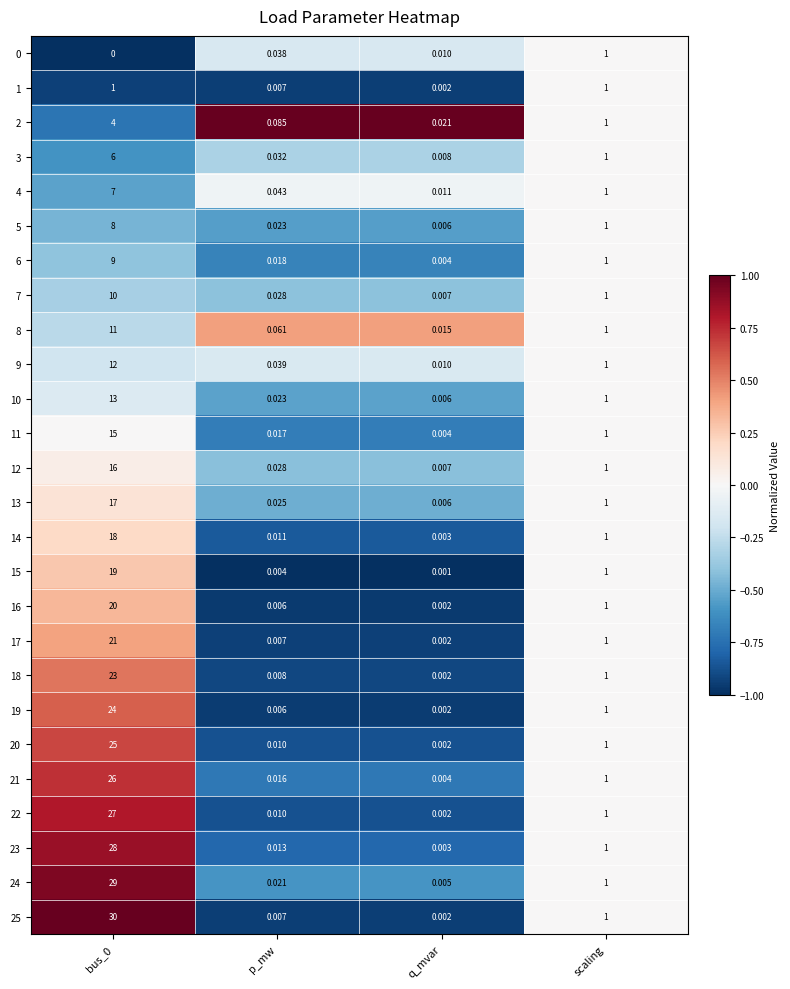

At which label is 1 closest to 0?

q_mvar